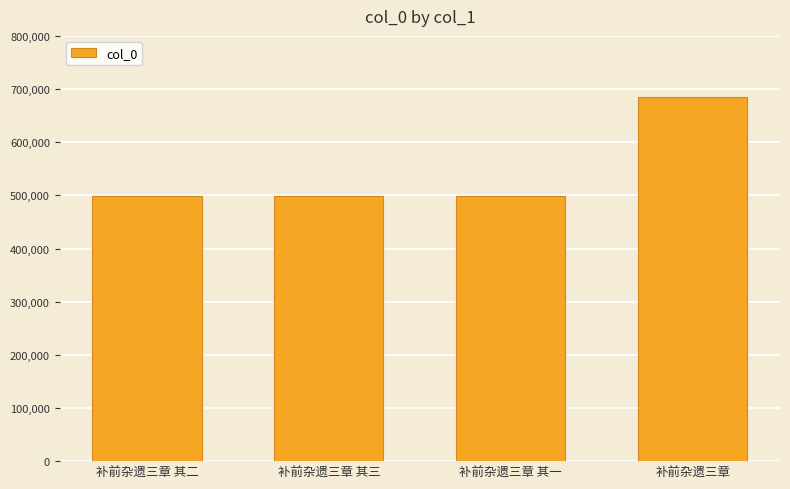

The chart shows a value of 498491 at 补前杂遗三章 其二. True or false?

True